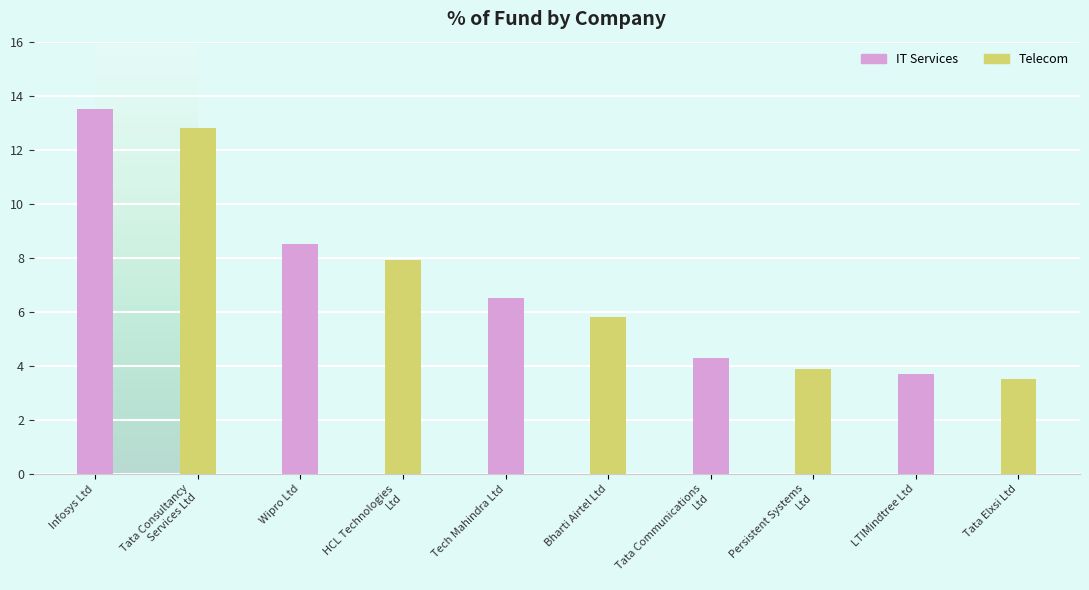

What is the minimum value shown in the chart?

3.5